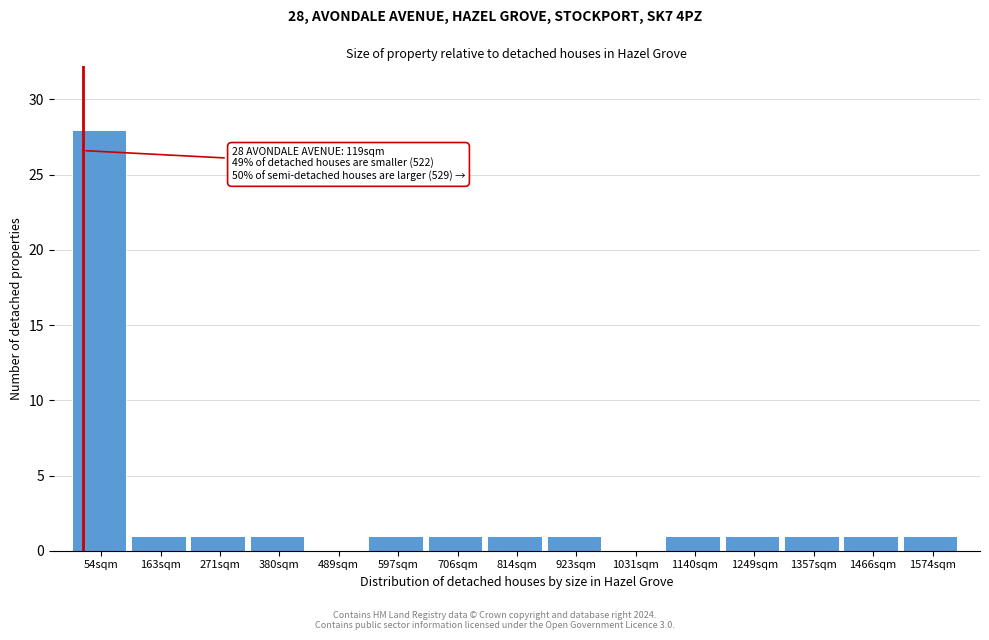

Over which range of the x-axis is the bar tallest?

0 to 100